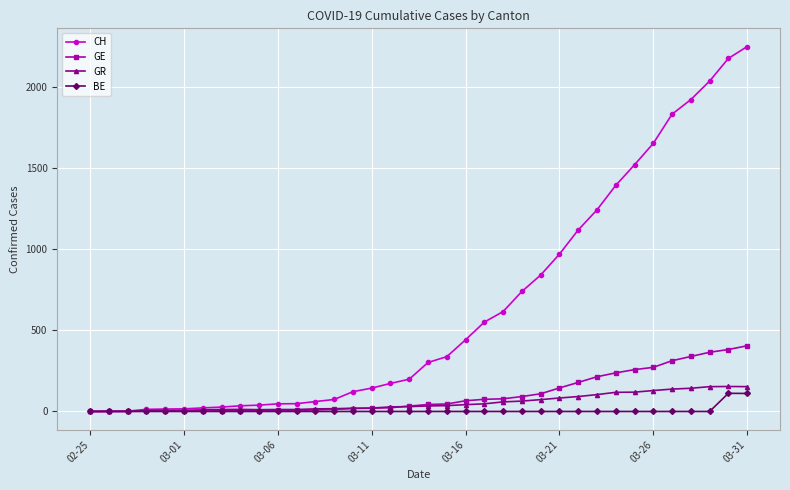

What is the maximum value for BE?

112